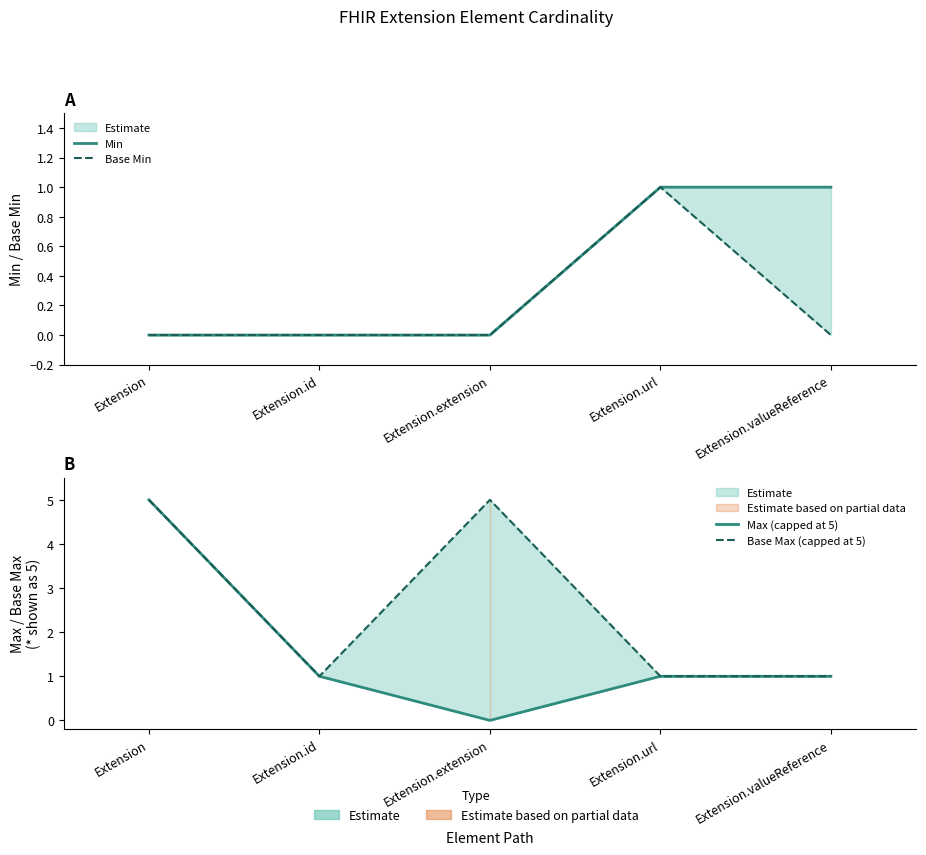

Does the chart display data point markers on the line(s)?

No